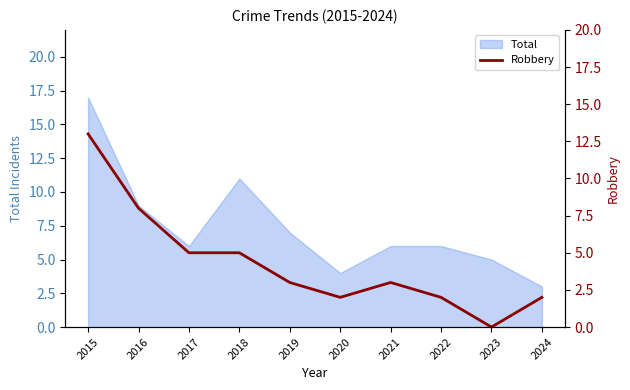

The value at 2023 is 6. True or false?

False